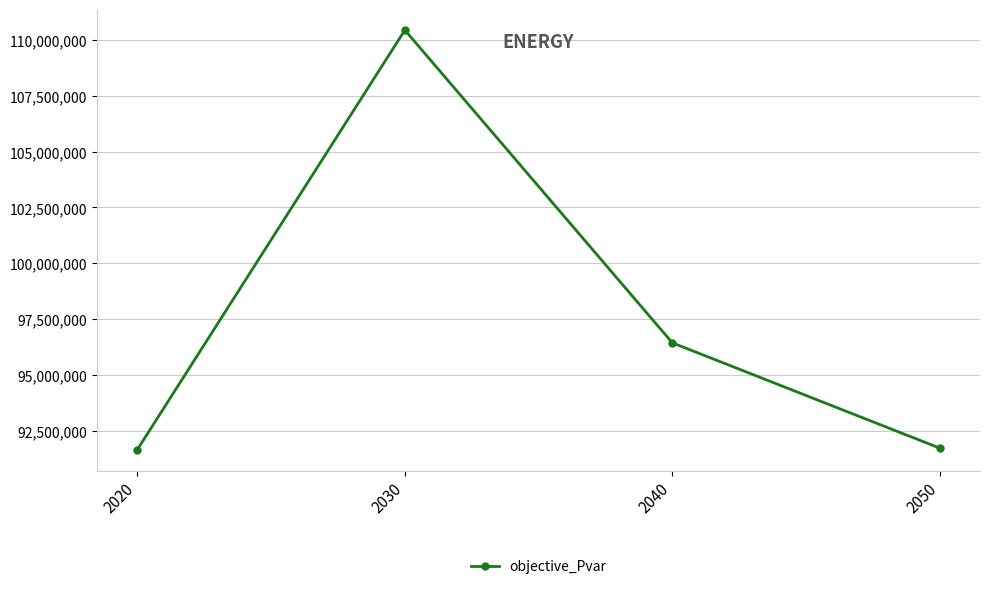

What is the maximum value shown in the chart?

110440038.4